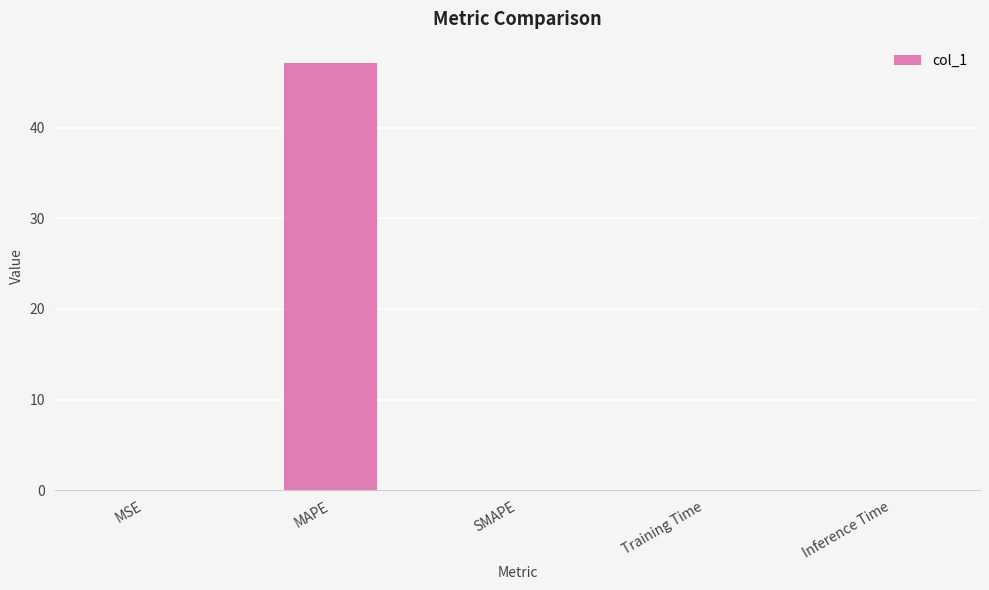

Which category has the highest value across all series?

MAPE